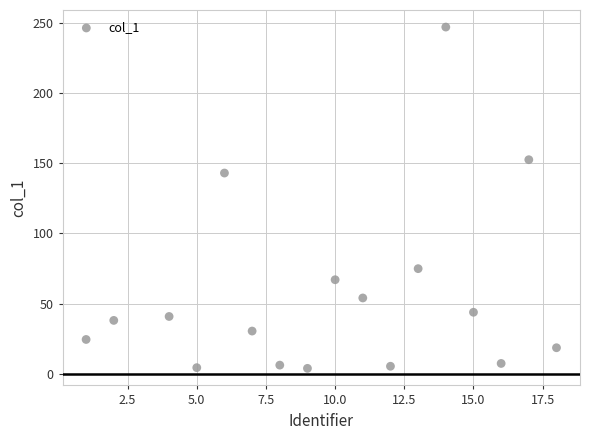

What is the range of X values (max minus min)?

17.0